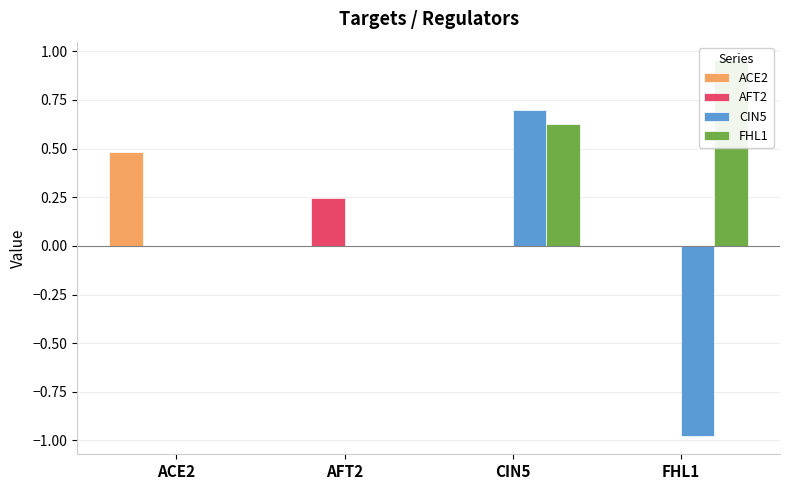

What is the label of the 3rd bar from the right?

AFT2